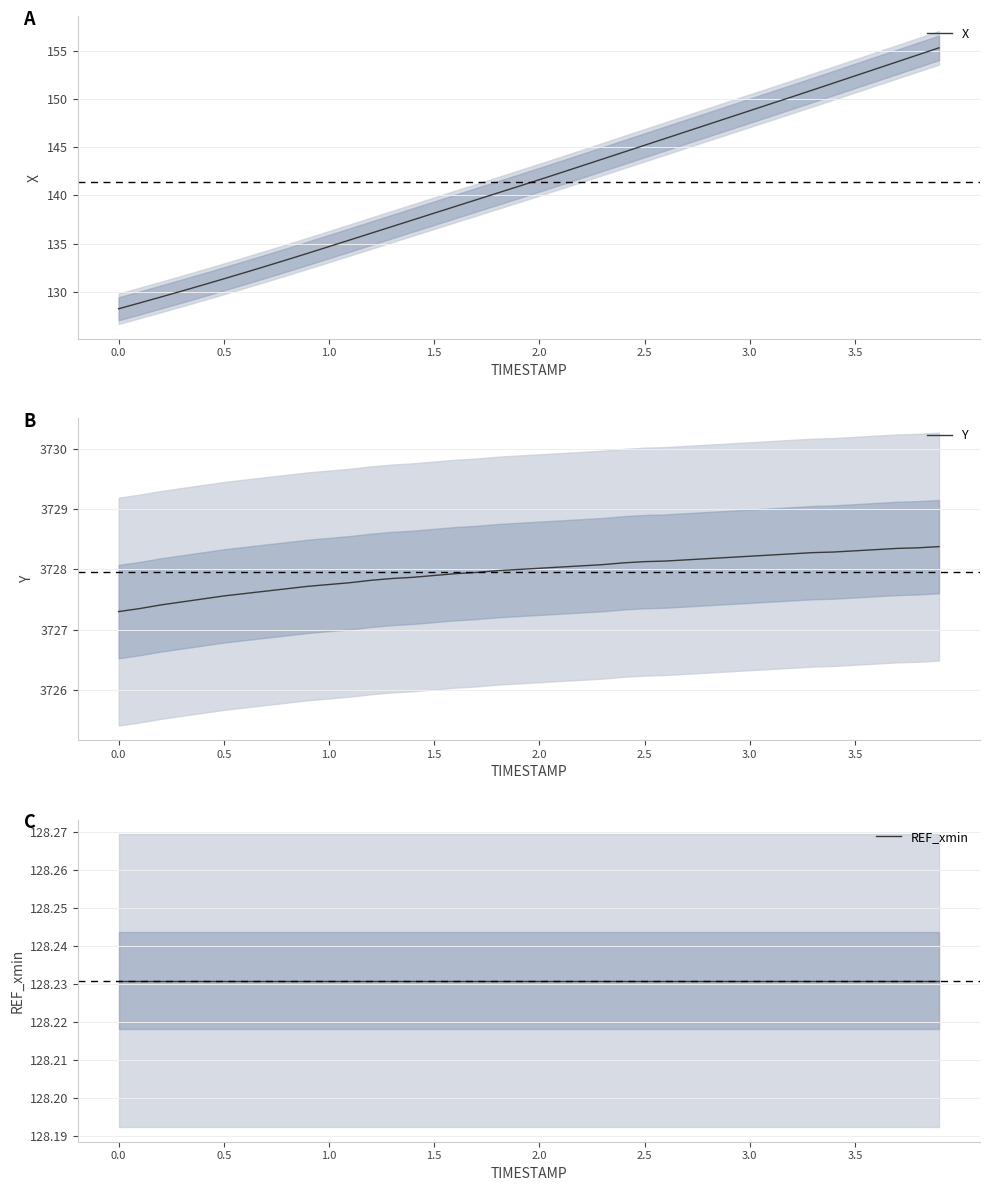

What is the lowest value of the X series?

128.2